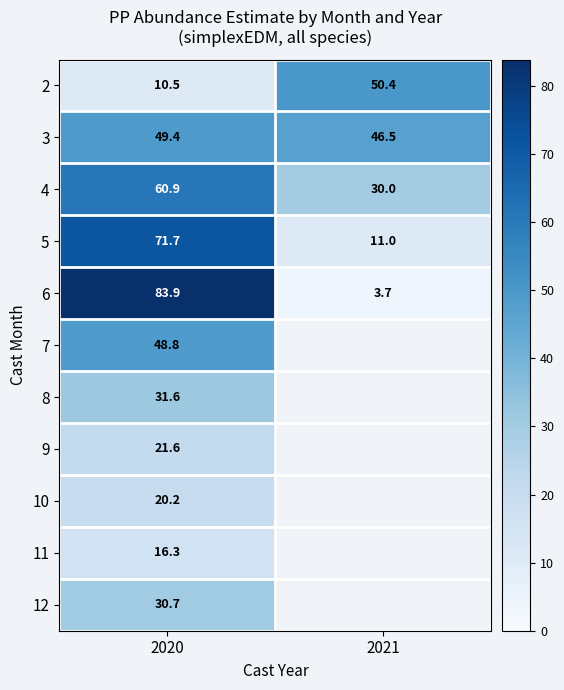

At which label does 9 reach its minimum?

2020